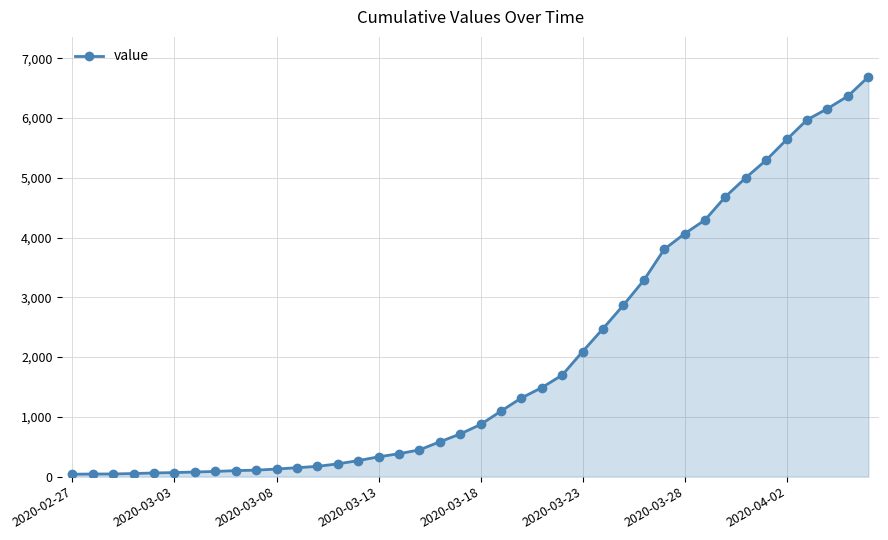

What is the greatest value displayed?

6690